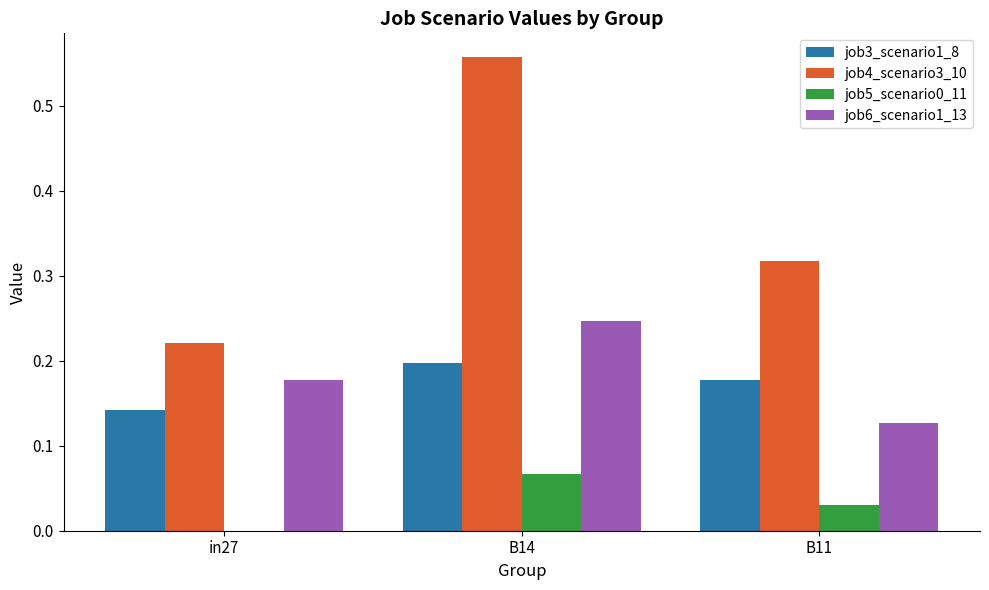

Between B14 and B11, which series saw the biggest shift?

job4_scenario3_10